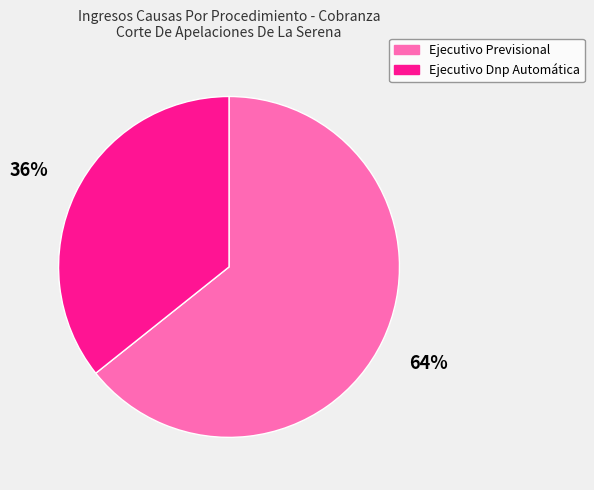

Which slice is the smallest?

Ejecutivo Dnp Automática